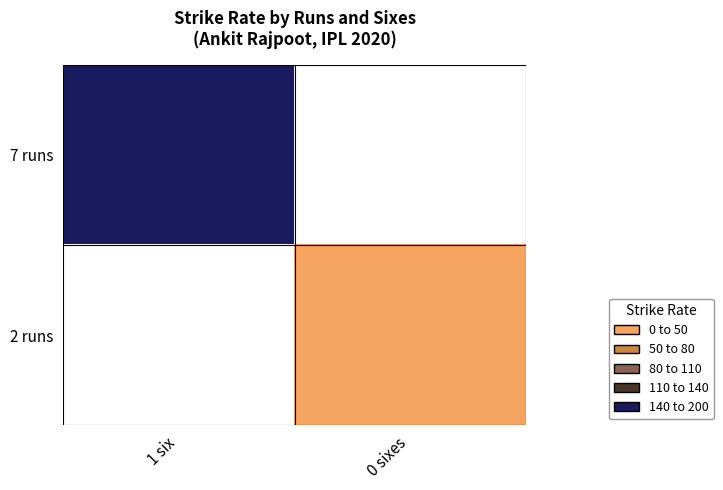

At which label is 7 runs closest to 140?

1 six